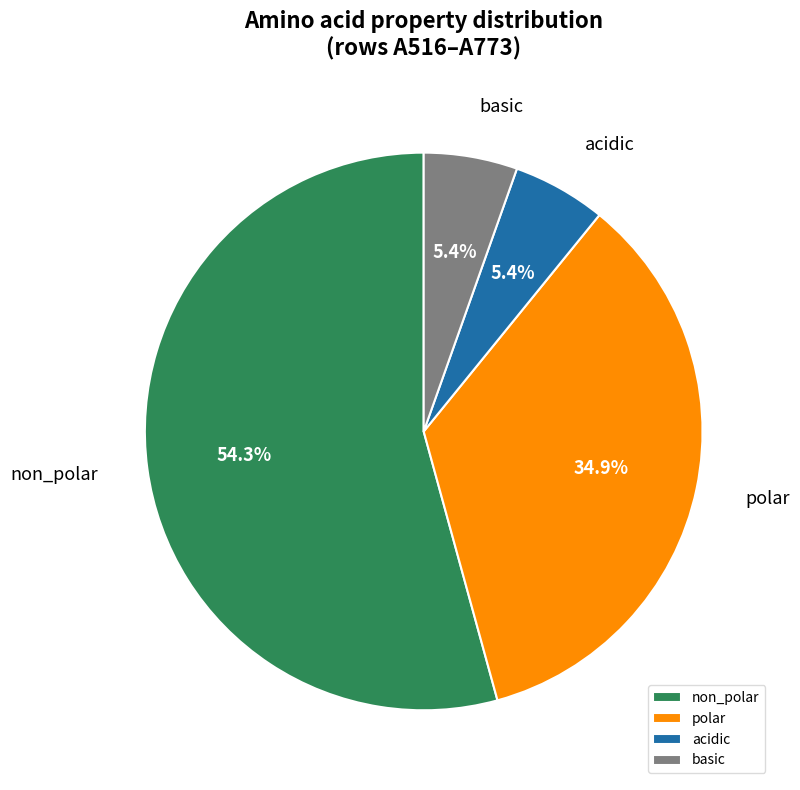

Which slice is the largest?

non_polar